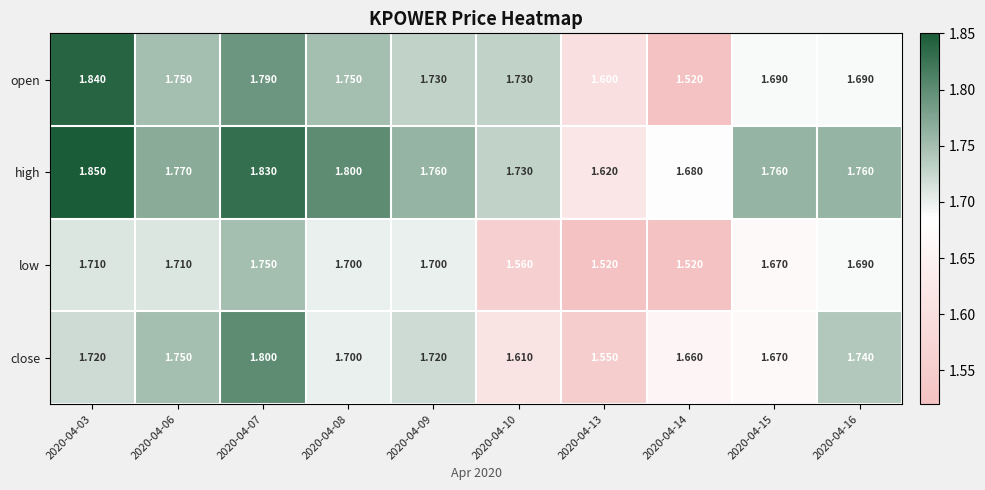

What is the total value across all series at 2020-04-10?

6.6